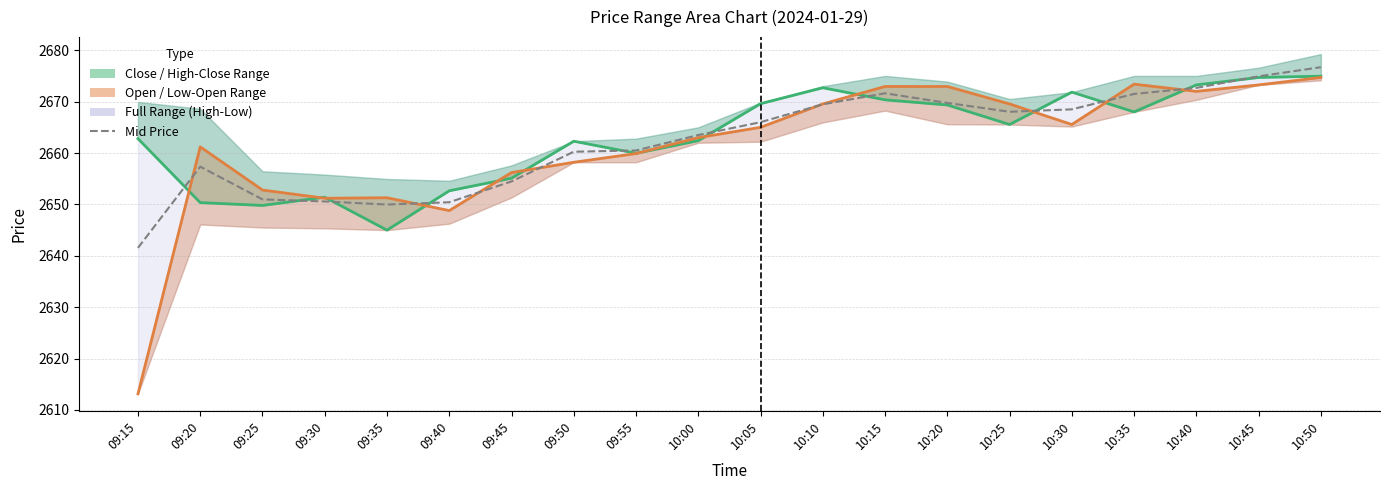

List the series in order of their peak value, lowest first.

Open, Close, Mid Price